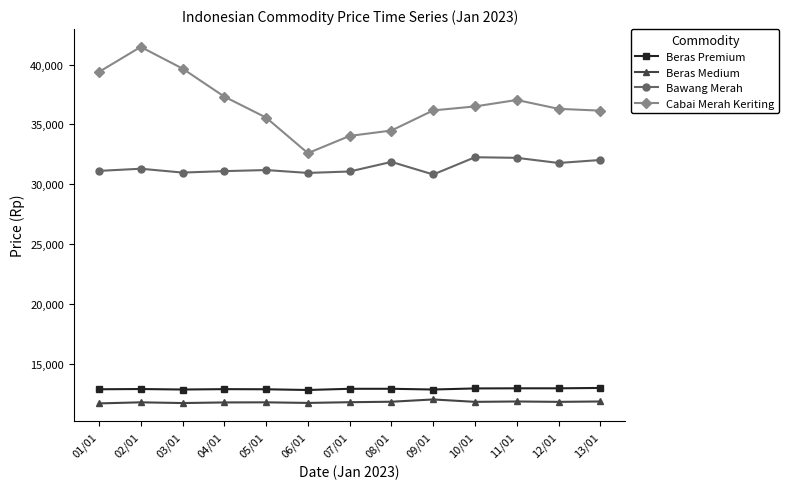

True or false: Cabai Merah Keriting has more than 0 interior local peaks.

True